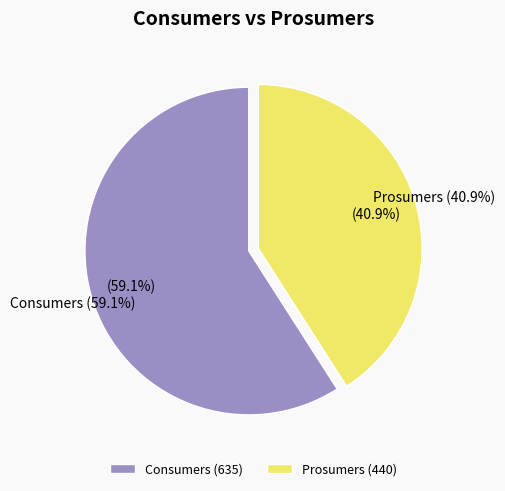

Rank the categories by value from highest to lowest.

Consumers, Prosumers